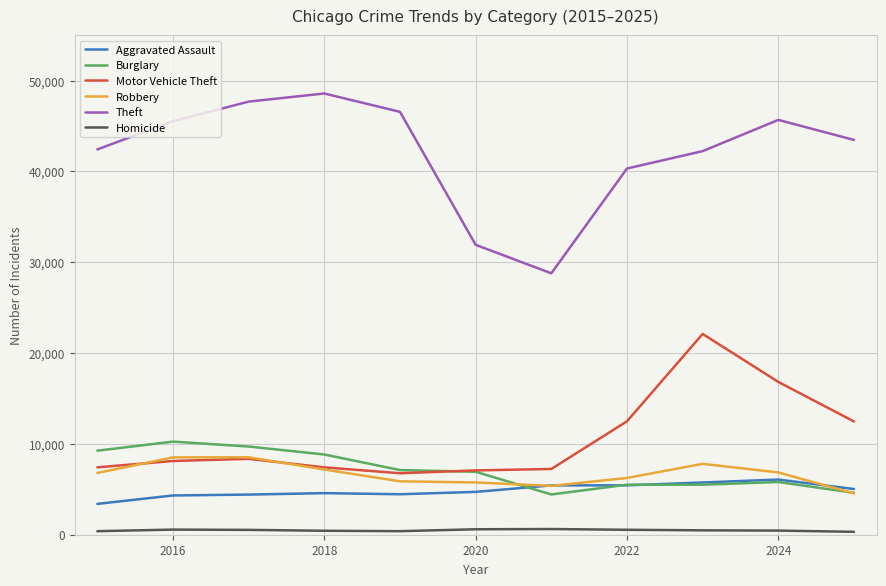

True or false: Aggravated Assault and Homicide cross at least once.

False